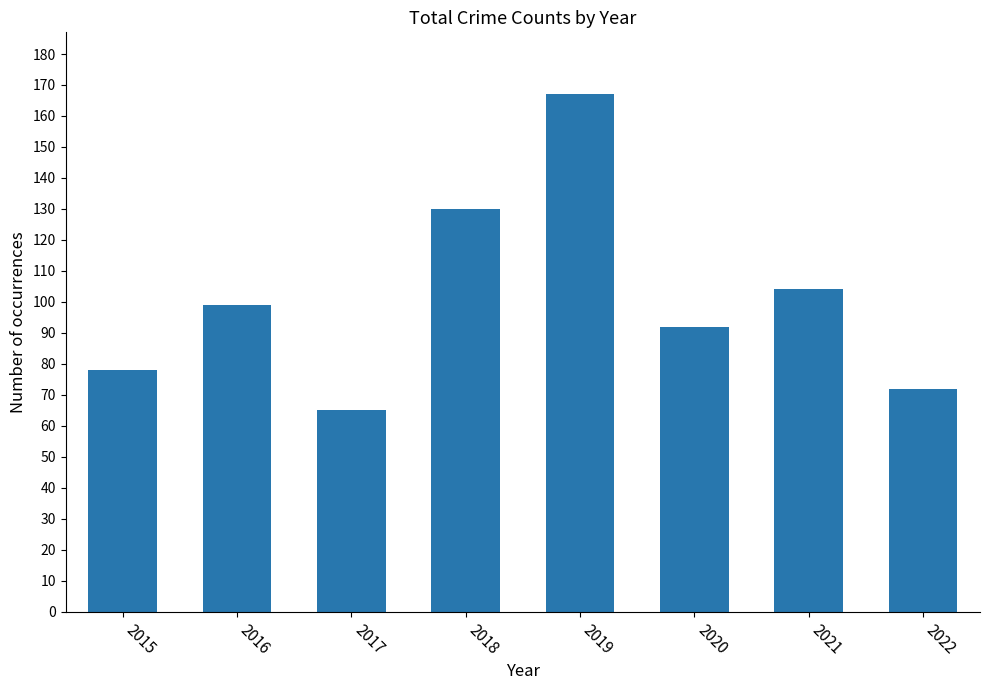

List the labels in order of value, smallest first.

2017, 2022, 2015, 2020, 2016, 2021, 2018, 2019